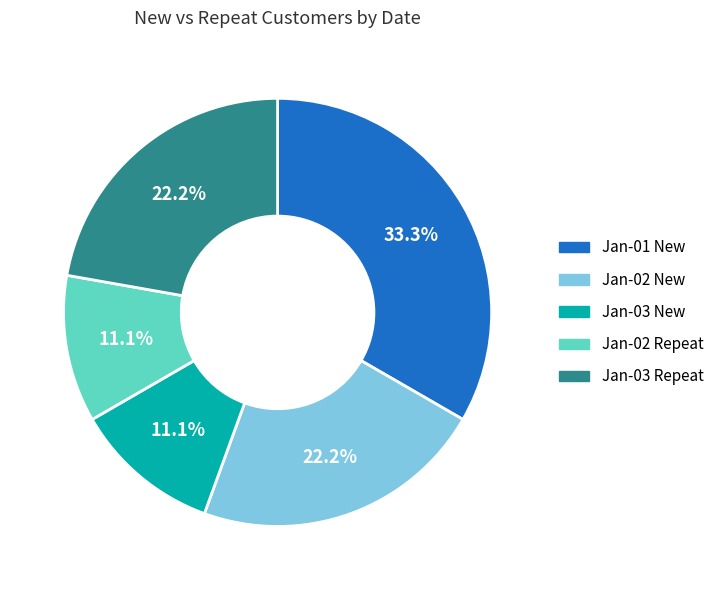

Which slice is the largest?

Jan-01 New